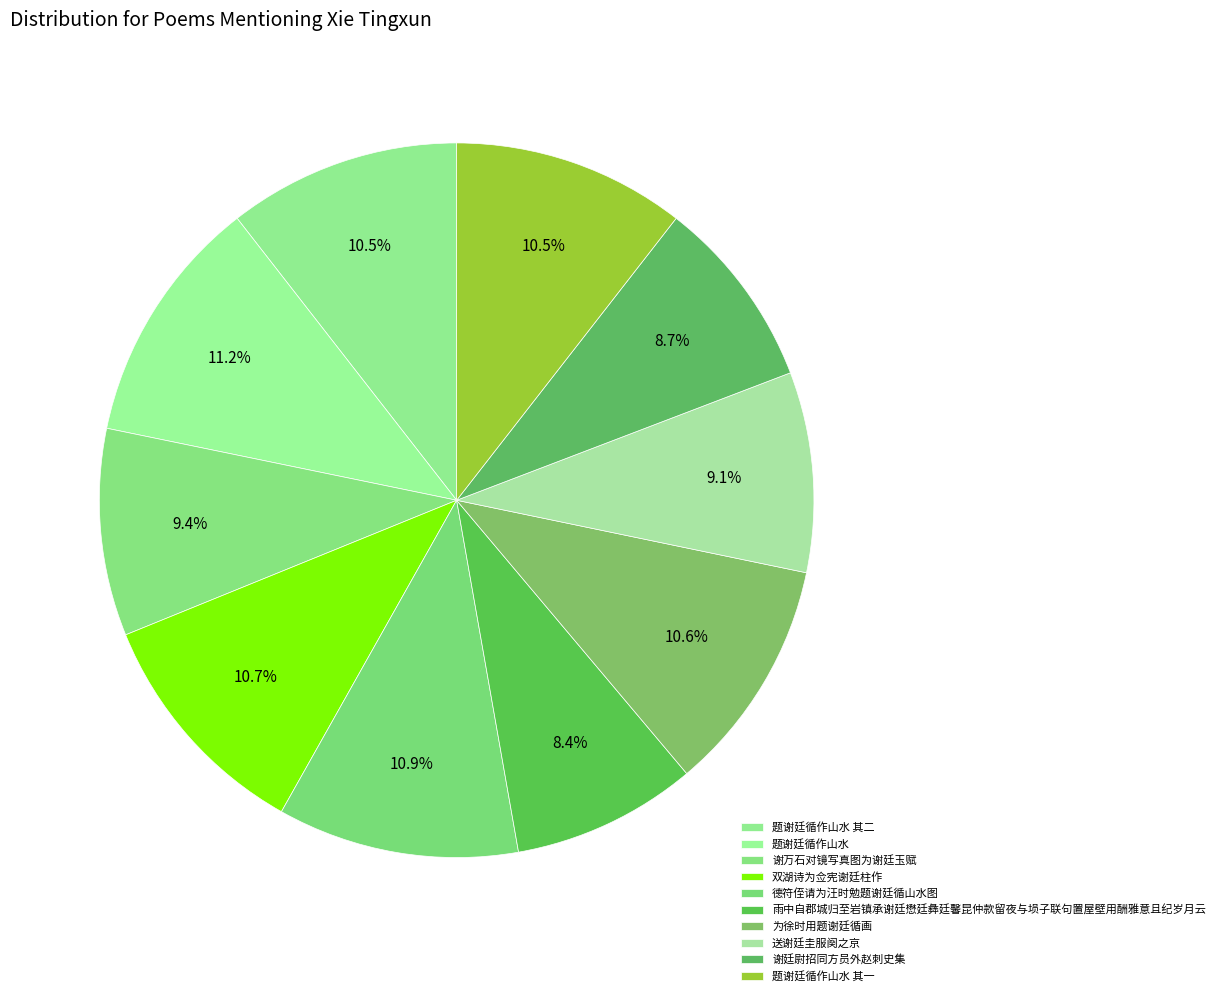

To the nearest percent, what percentage of the pie is 双湖诗为佥宪谢廷柱作?

11%